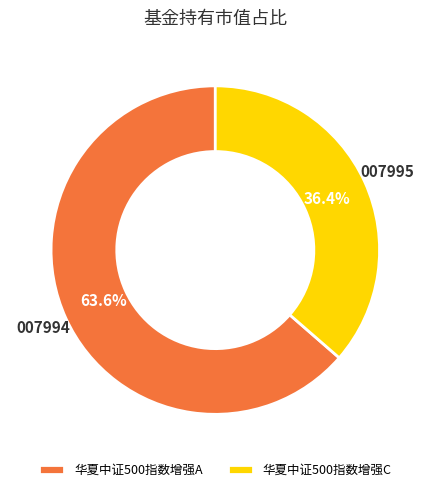

What is the largest slice in the pie chart?

华夏中证500指数增强A